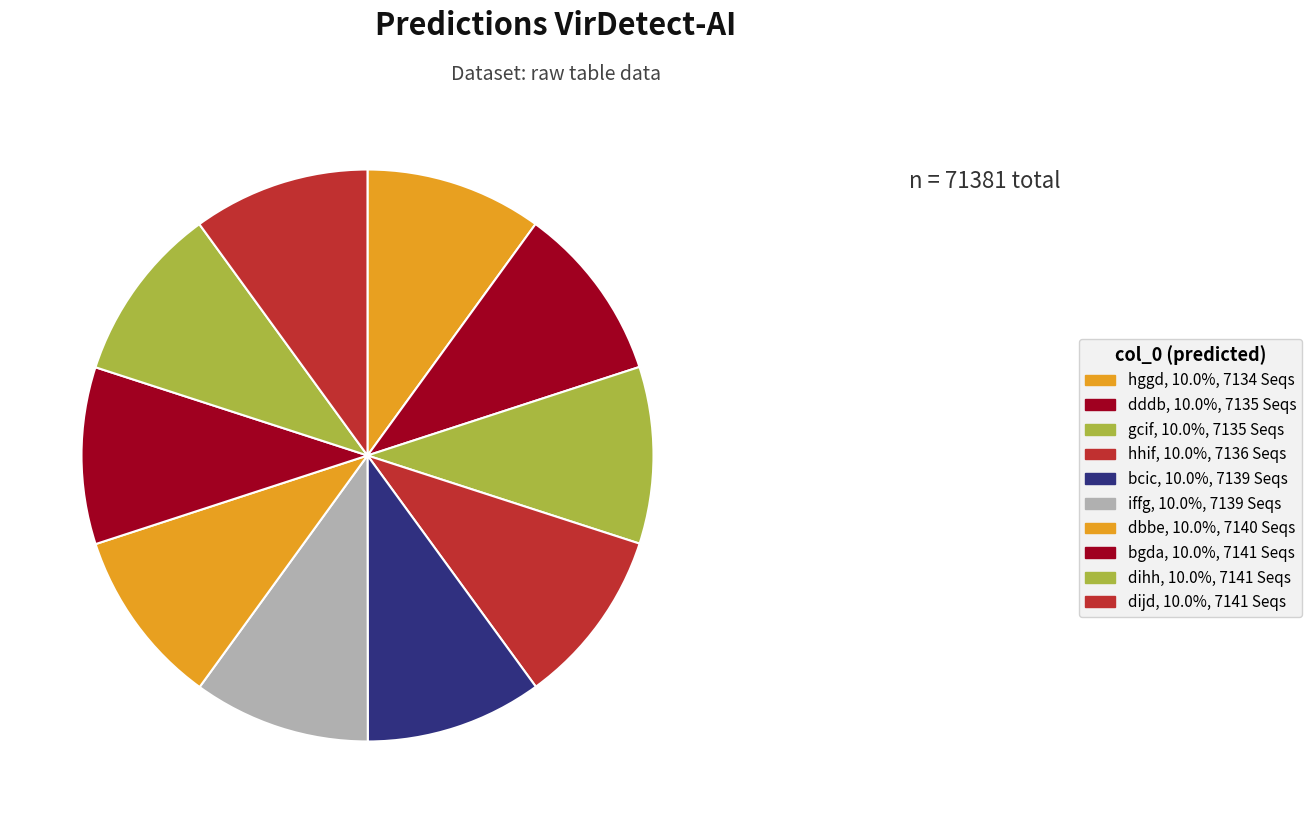

Which slice is the largest?

bgda